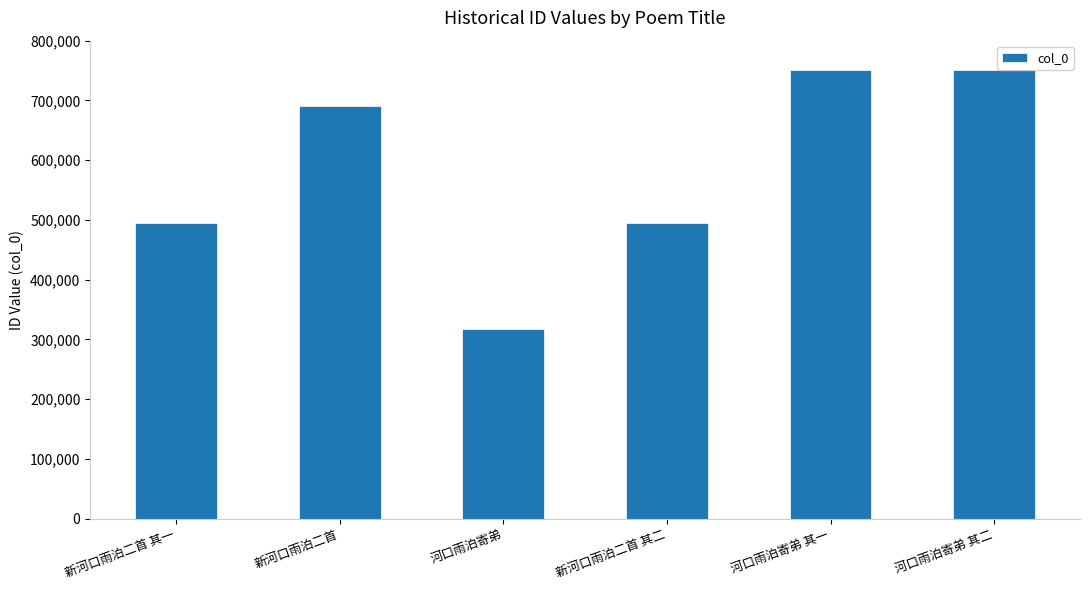

What is the label of the 5th bar from the right?

新河口雨泊二首